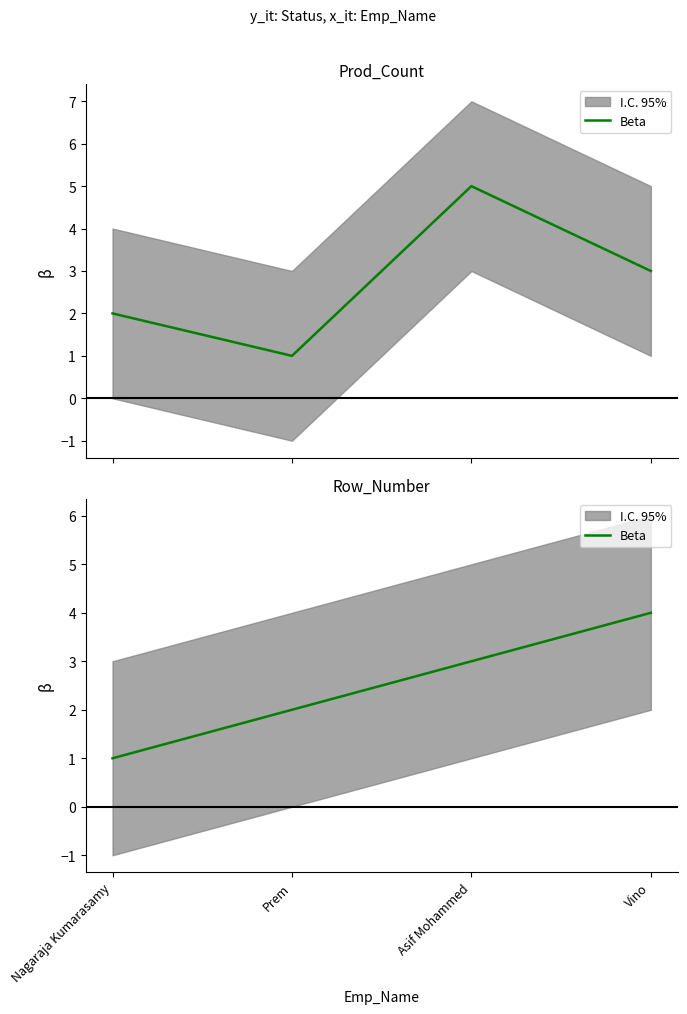

Read the value at Prem.

2